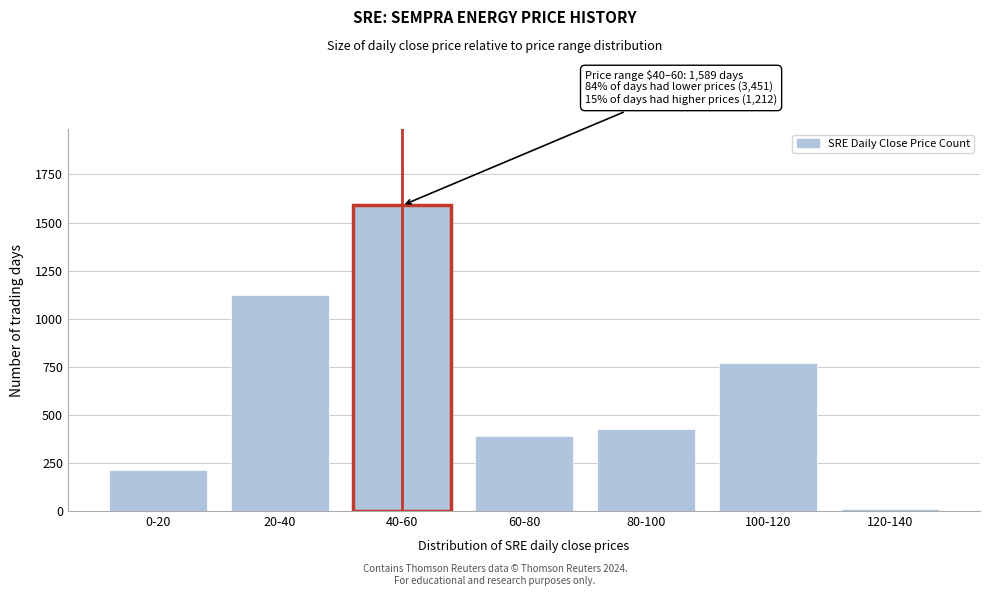

Reading left to right, what are all the values shown in this chart?

214	1125	1589	391	428	772	12